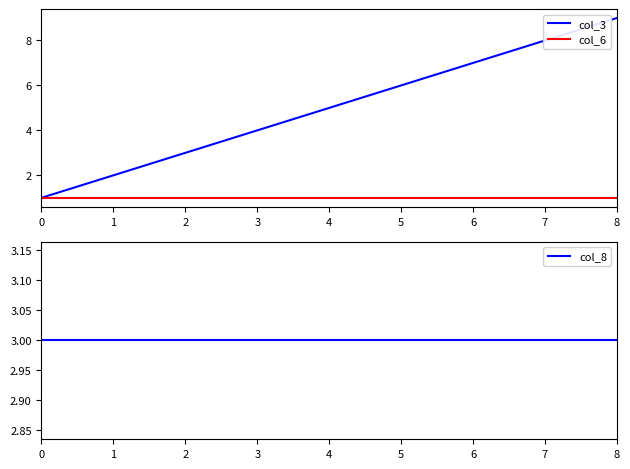

What is the maximum value shown in the chart?

9